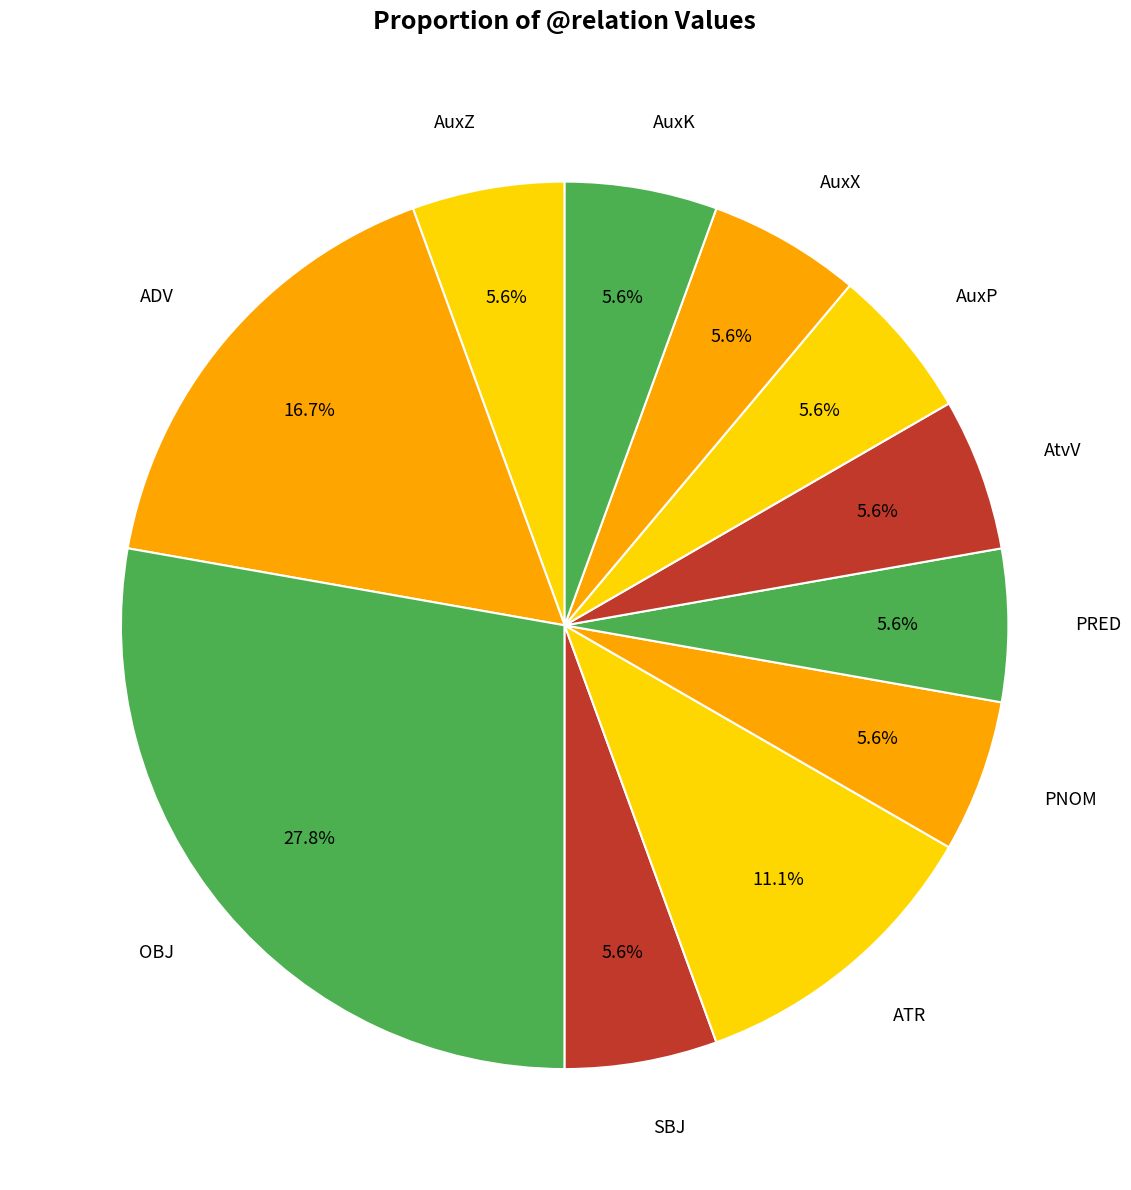

What is the ratio of the value at ADV to the value at PRED?

3.0